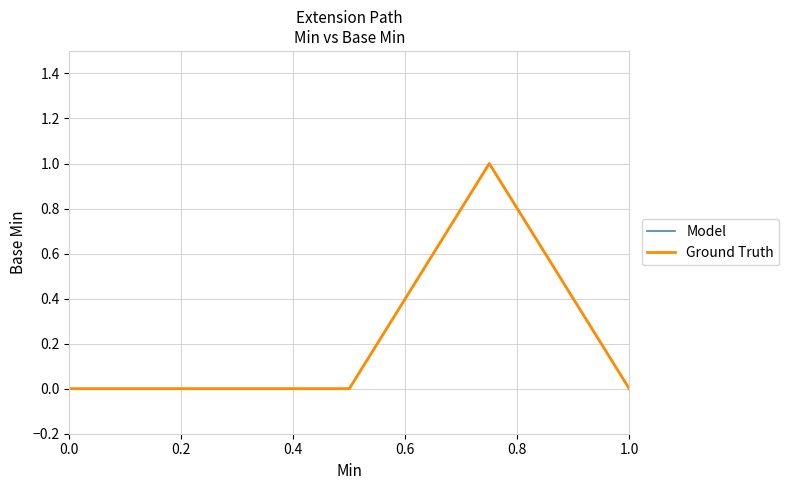

Is this an area chart (filled region under the line)?

No